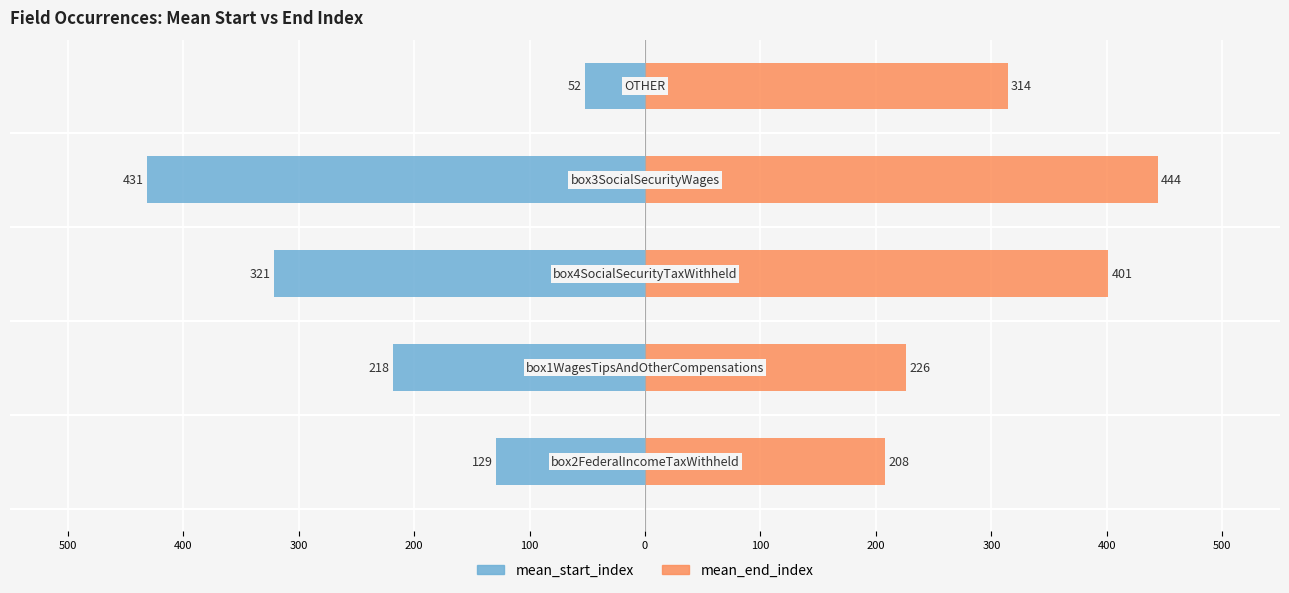

Which series changed the most between 400 and 200?

mean_end_index